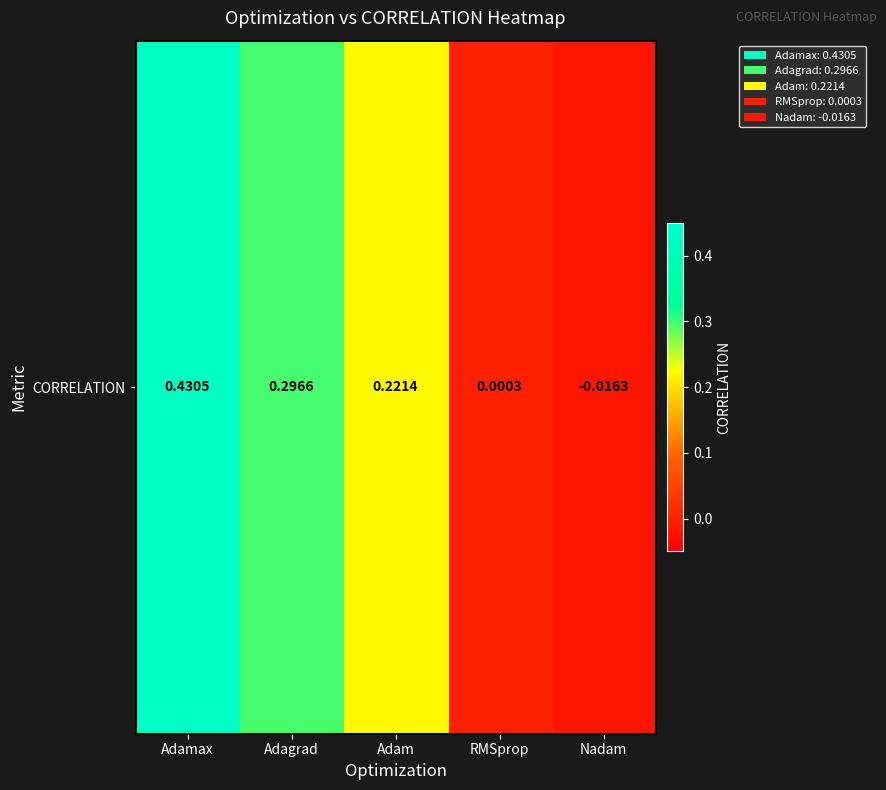

Reading left to right, extract all data points from this chart.

0.4	0.3	0.2	0.0	-0.0